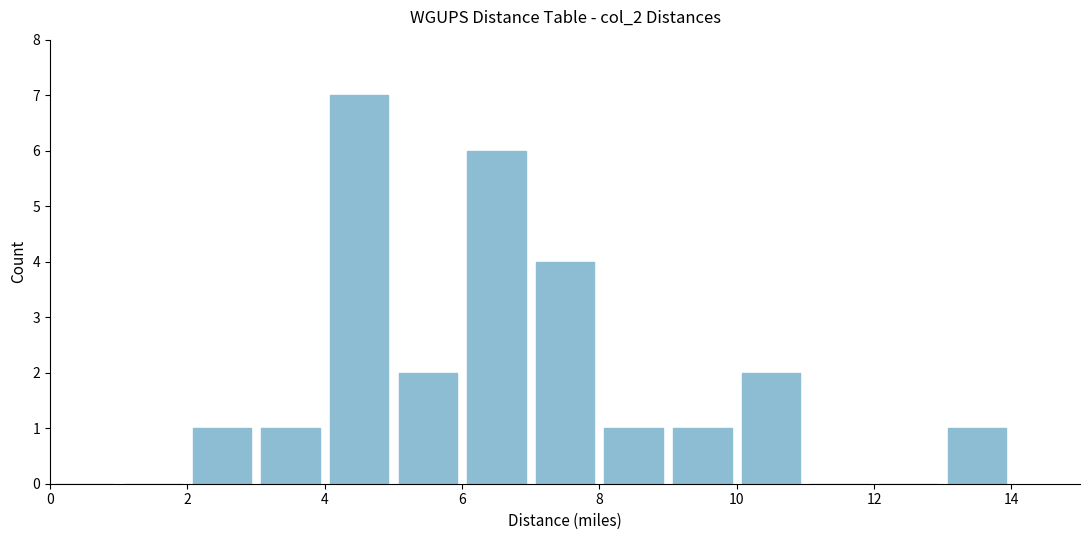

Reading left to right, list every bar in this chart as the range it spans on the x-axis followed by its height. The values are not printed on the chart, so give them approximately, as read against the axis.

0 to 1: 0
1 to 2: 0
2 to 3: 1
3 to 4: 1
4 to 5: 7
5 to 6: 2
6 to 7: 6
7 to 8: 4
8 to 9: 1
9 to 10: 1
10 to 11: 2
11 to 12: 0
12 to 13: 0
13 to 14: 1